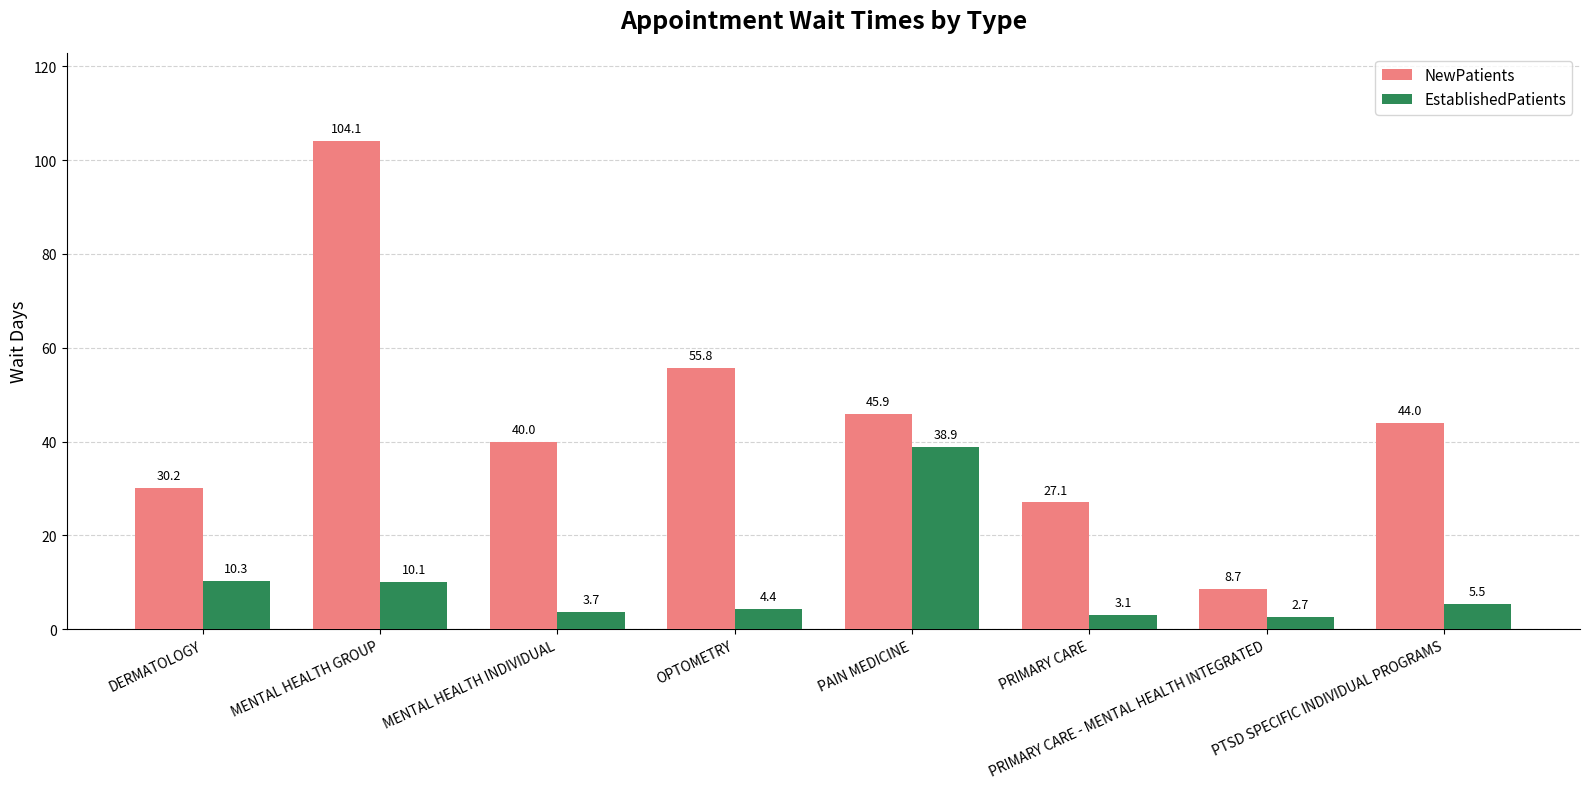

Does the chart contain any negative values?

No